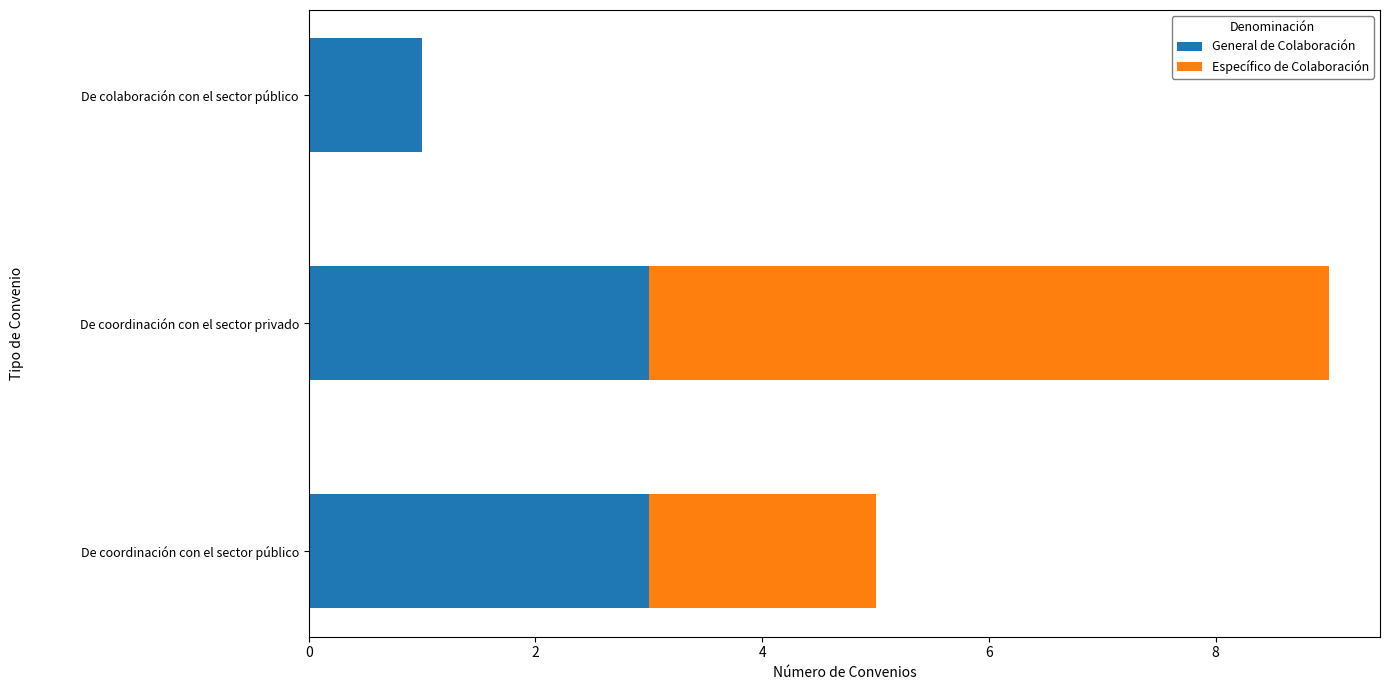

What is the total value across all series at De coordinación con el sector público?

5